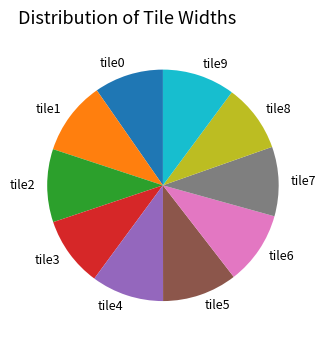

Combined, do tile2 and tile9 account for over 50%?

No